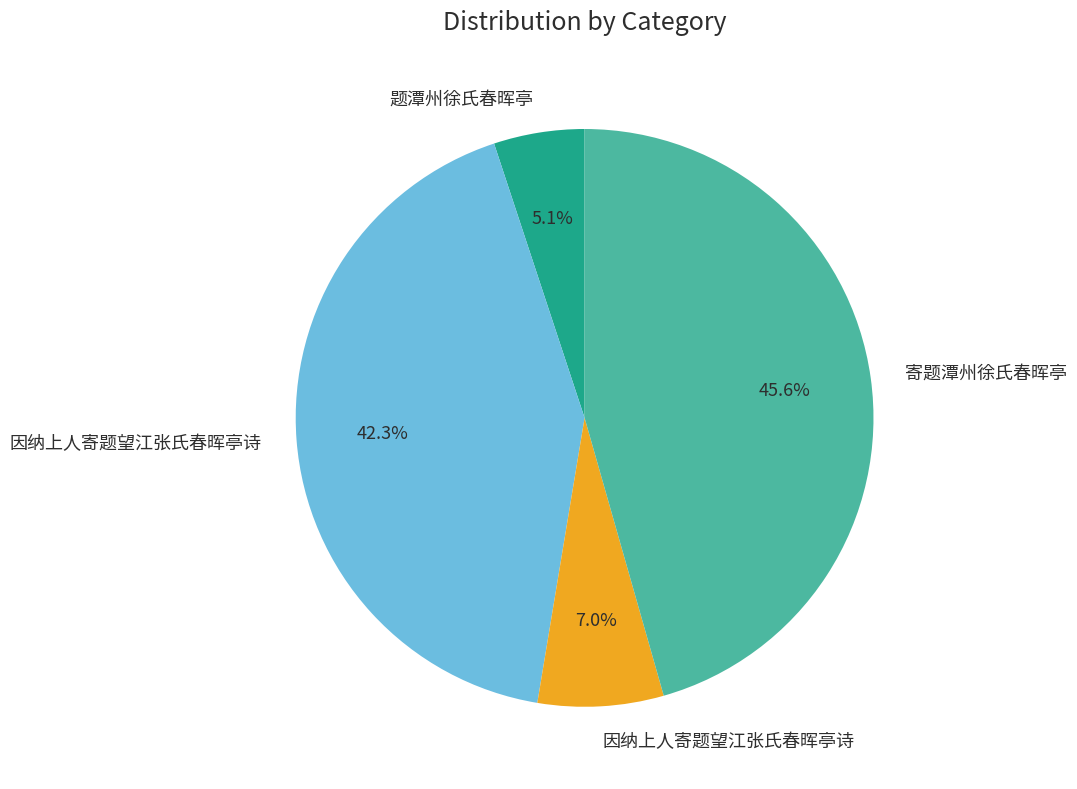

Is there any slice that represents more than half of the pie?

No